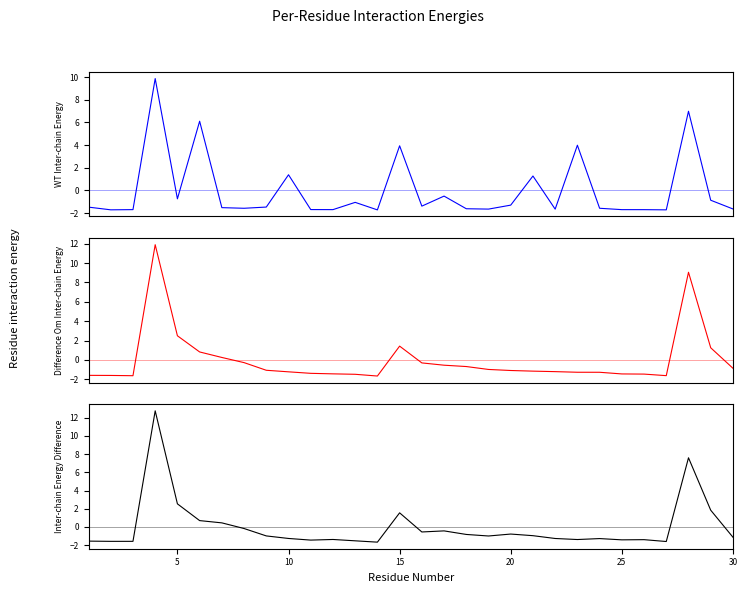

The value of Cume $ at 16 is -0.2. True or false?

False